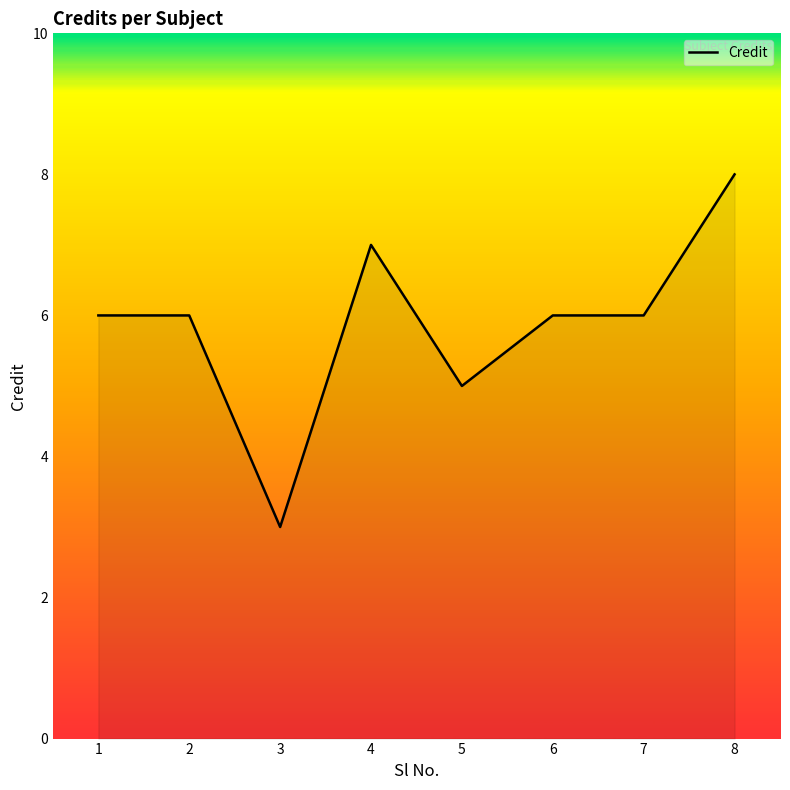

Approximately how many times larger is the value at 8 compared to 5?

1.6